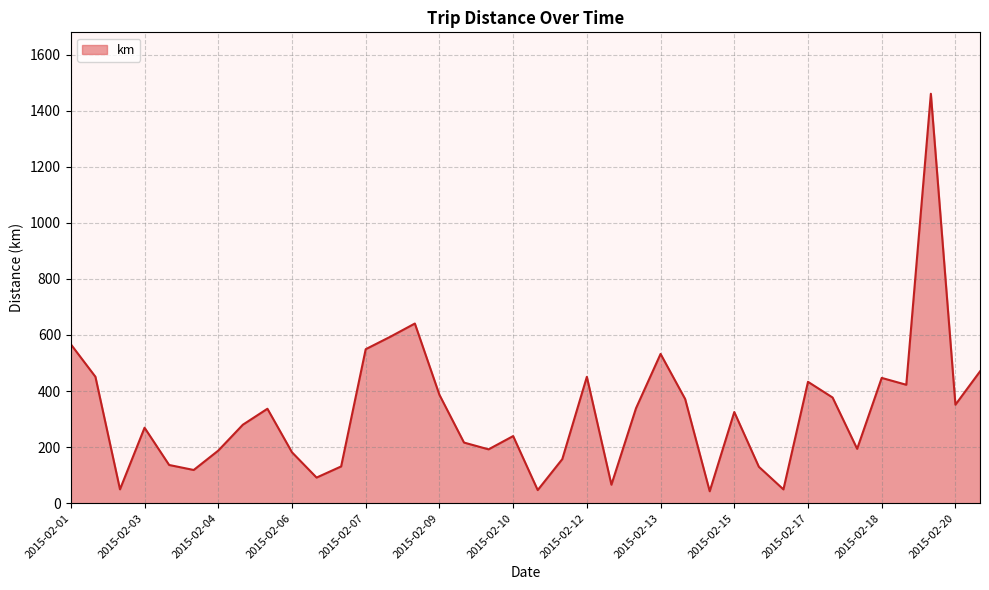

What is the greatest value displayed?

1460.1